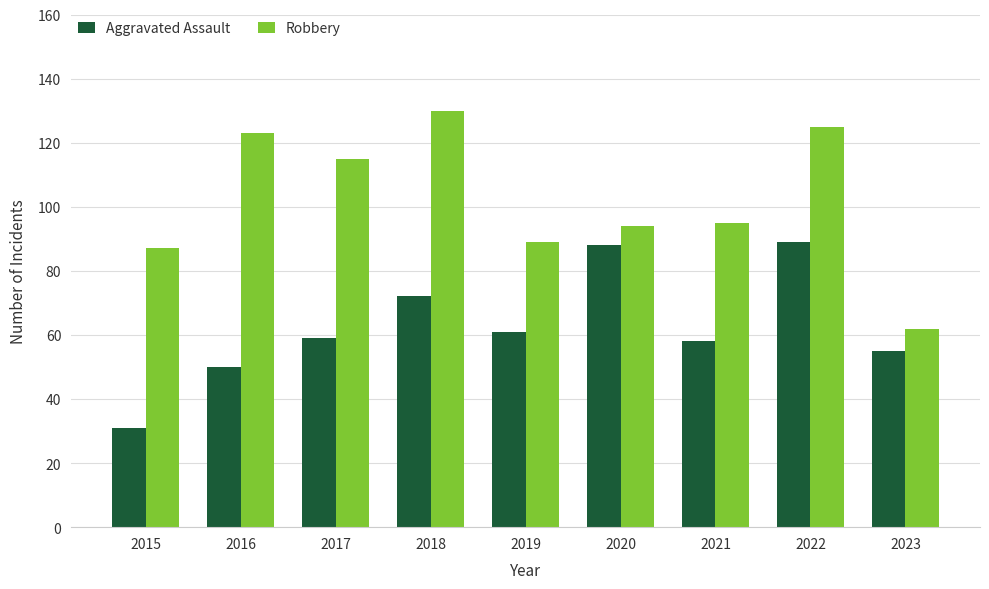

List the series in order of their overall mean, highest first.

Robbery, Aggravated Assault